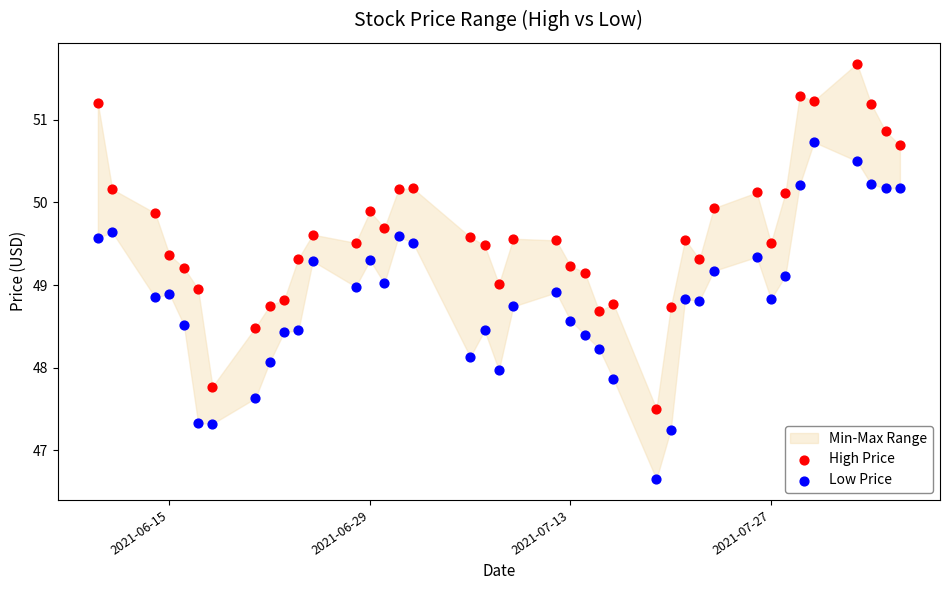

Across all data points, what is the range of X values (max minus min)?

56.0